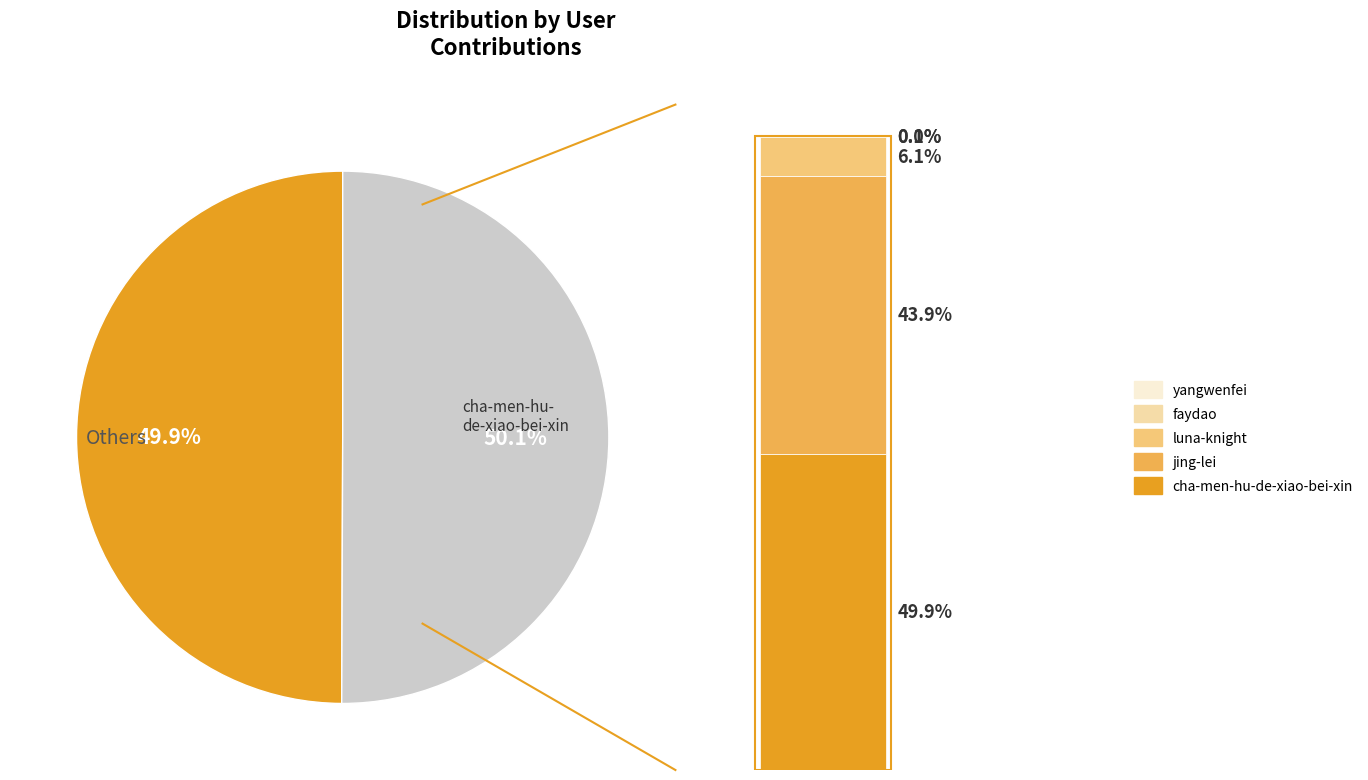

Which category has the biggest portion of the pie?

cha-men-hu-de-xiao-bei-xin